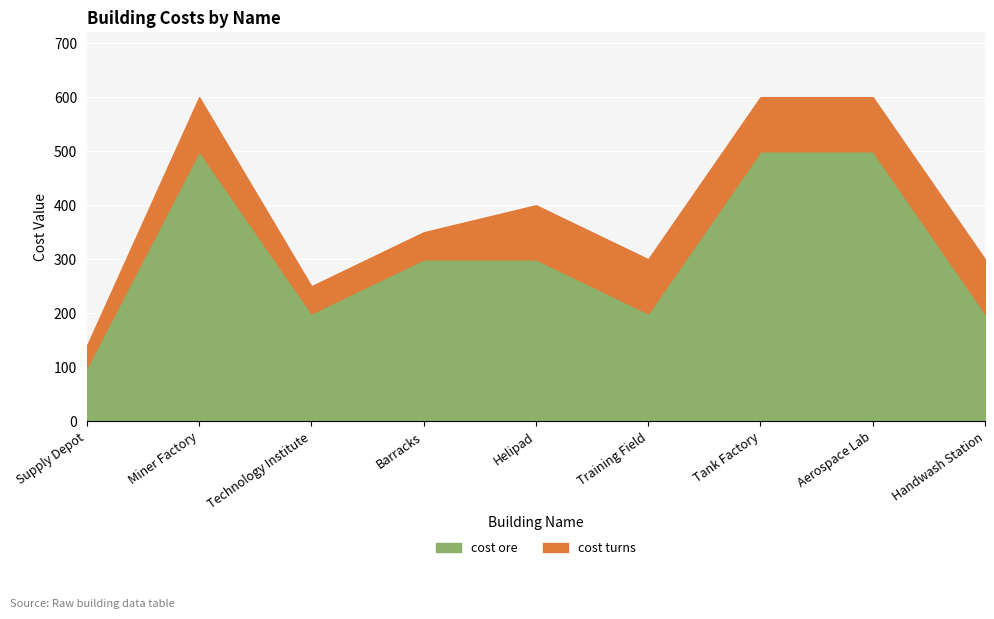

What is the average value?

311